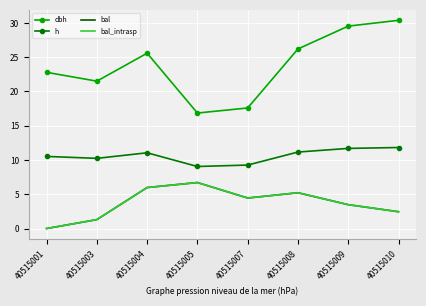

True or false: dbh and bal intersect in this chart.

False